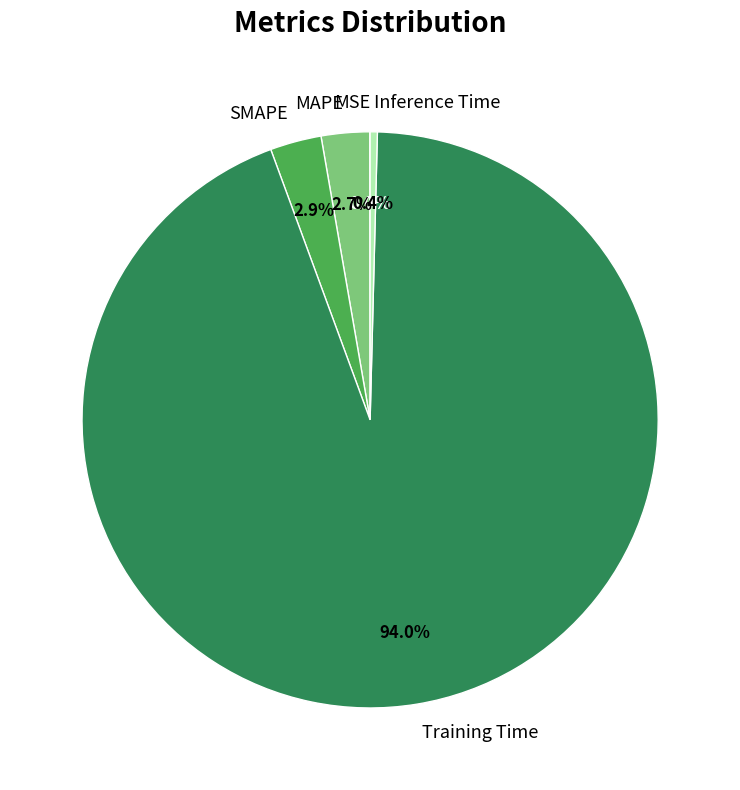

What percentage is the MAPE slice, to the nearest percent?

3%